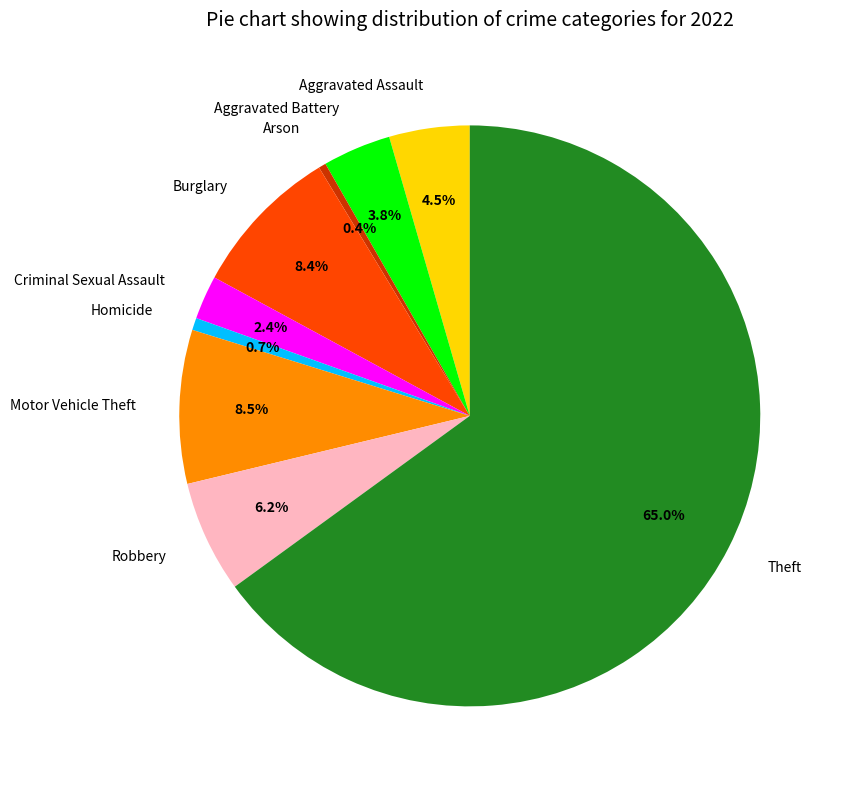

Count the number of slices in the pie.

9